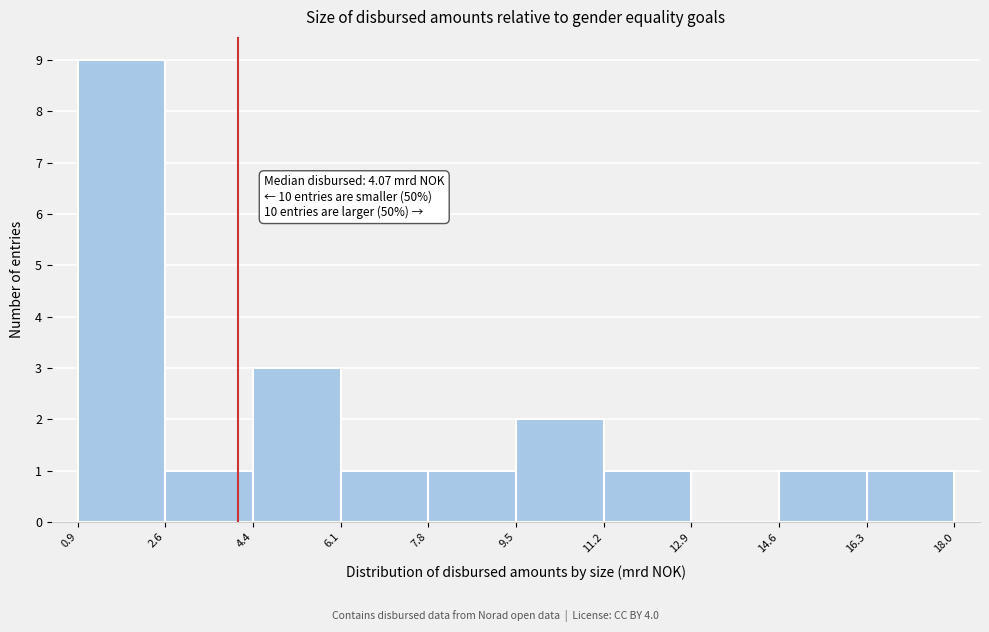

Over which range of the x-axis is the bar tallest?

0.9 to 2.6